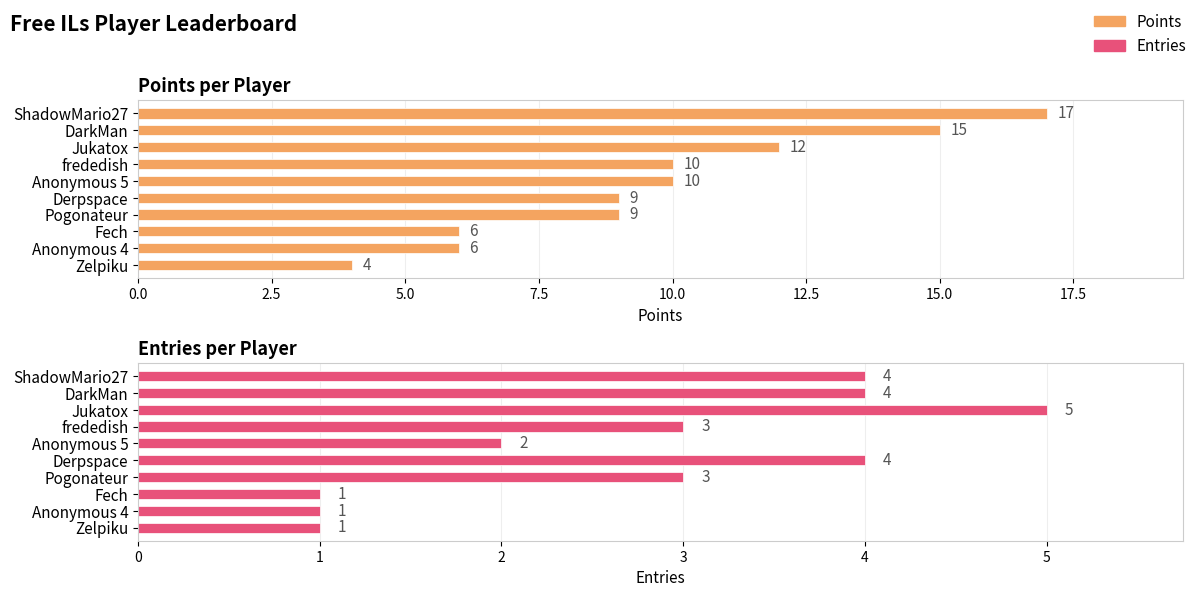

What is the maximum value for Entries?

5